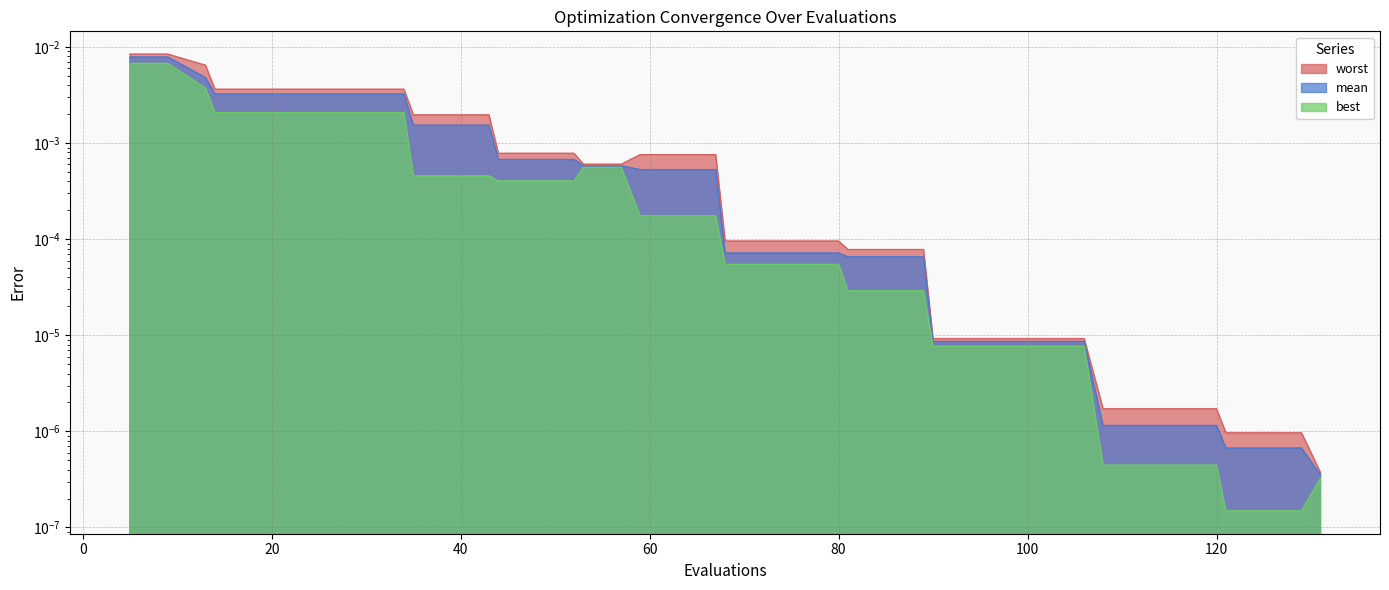

At which category is the sum across all series the highest?

5